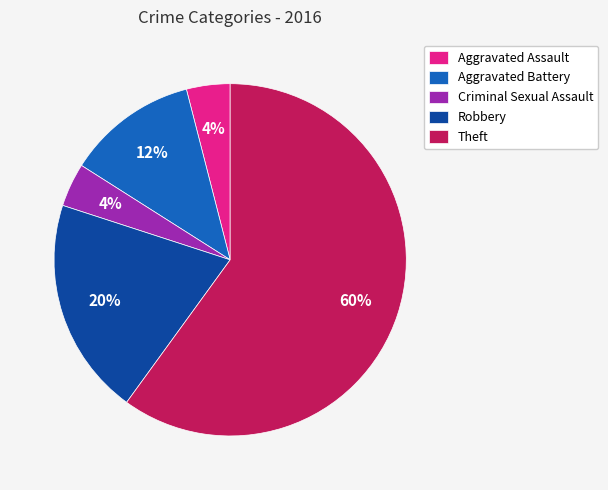

True or false: Aggravated Battery accounts for 12% of the total.

True